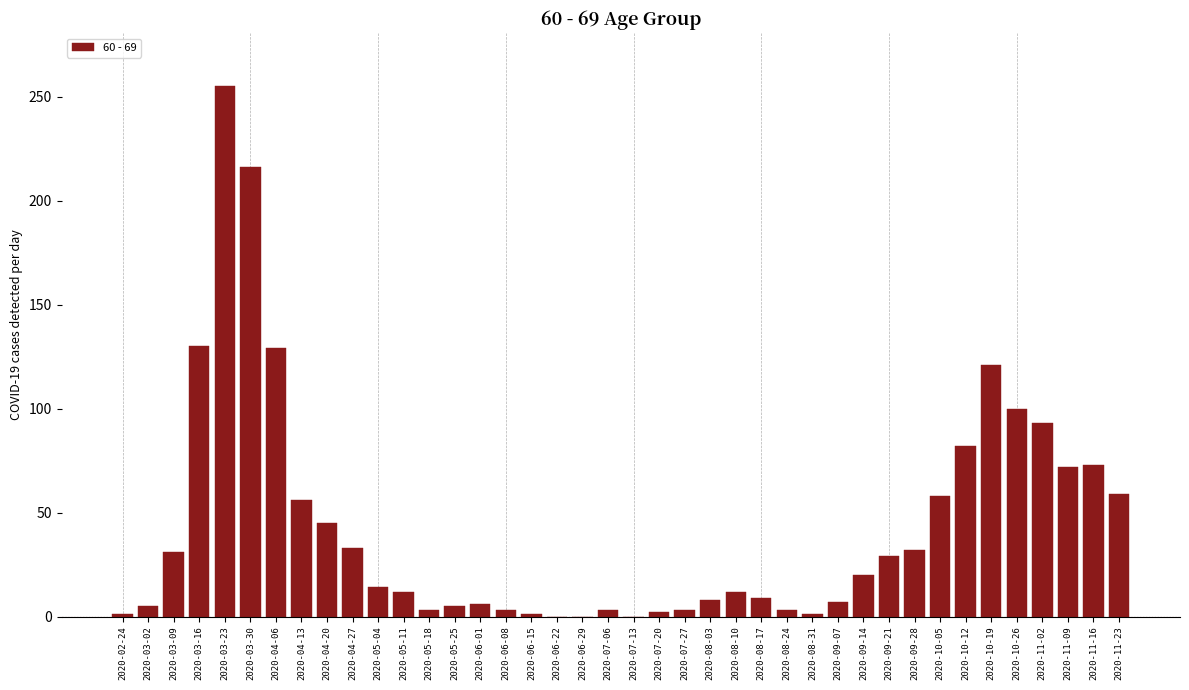

Is it true that the value at 2020-10-12 is 29?

False